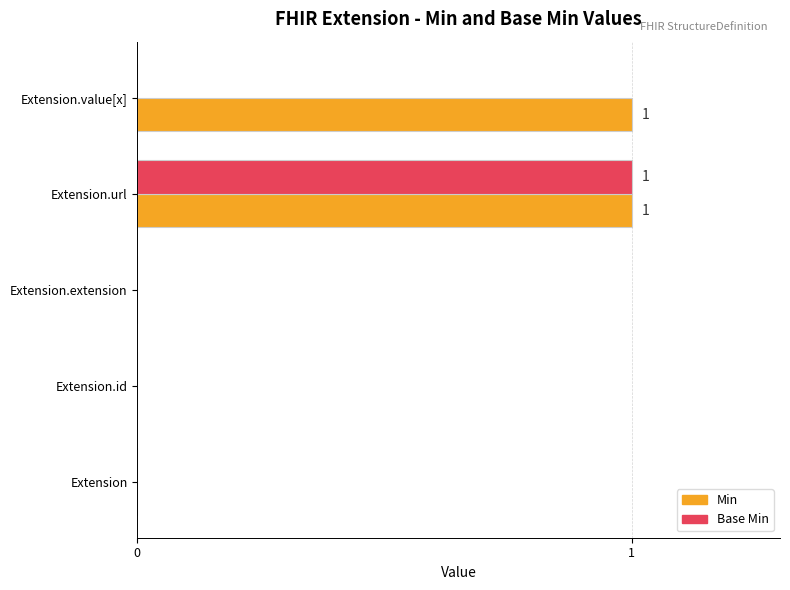

How many categories are shown in the chart?

5